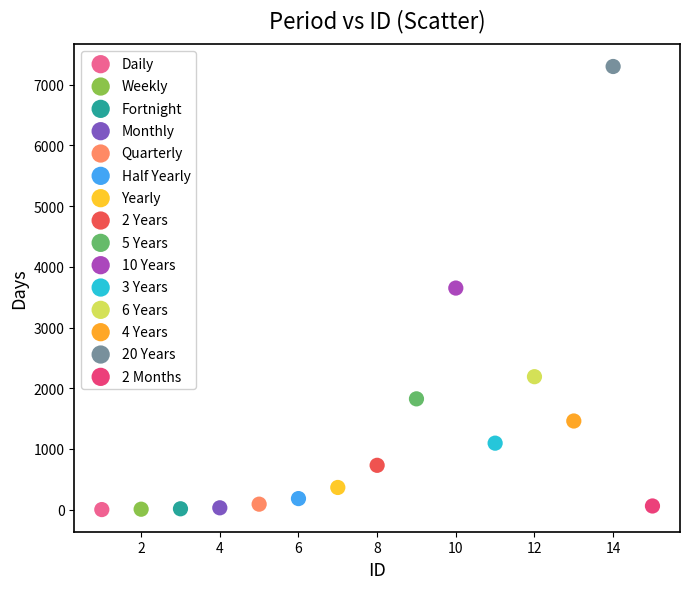

What are all the series names shown in the legend?

Daily, Weekly, Fortnight, Monthly, Quarterly, Half Yearly, Yearly, 2 Years, 5 Years, 10 Years, 3 Years, 6 Years, 4 Years, 20 Years, 2 Months